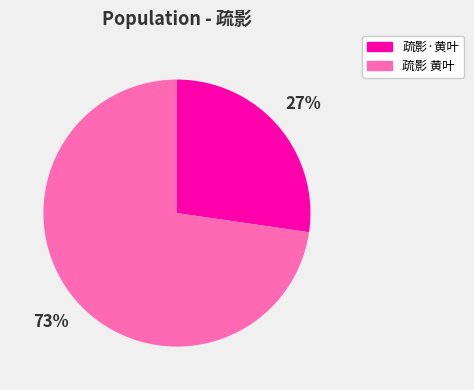

To the nearest percent, what percentage of the pie is 疏影·黄叶?

27%